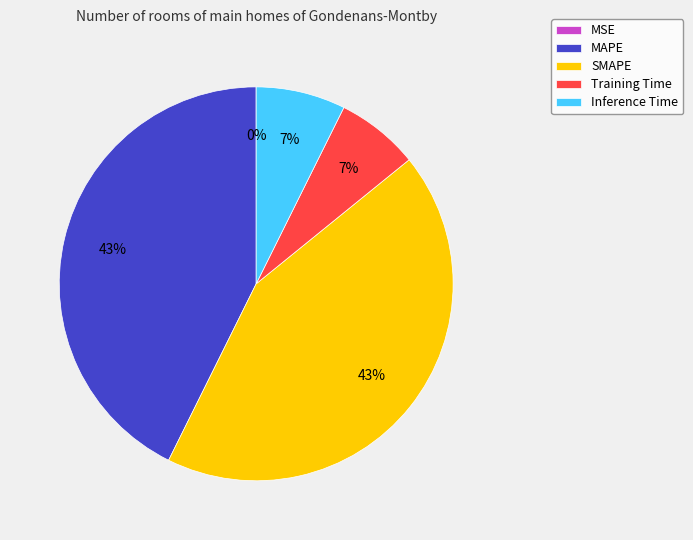

Is it true that MAPE is 43% of the pie?

True